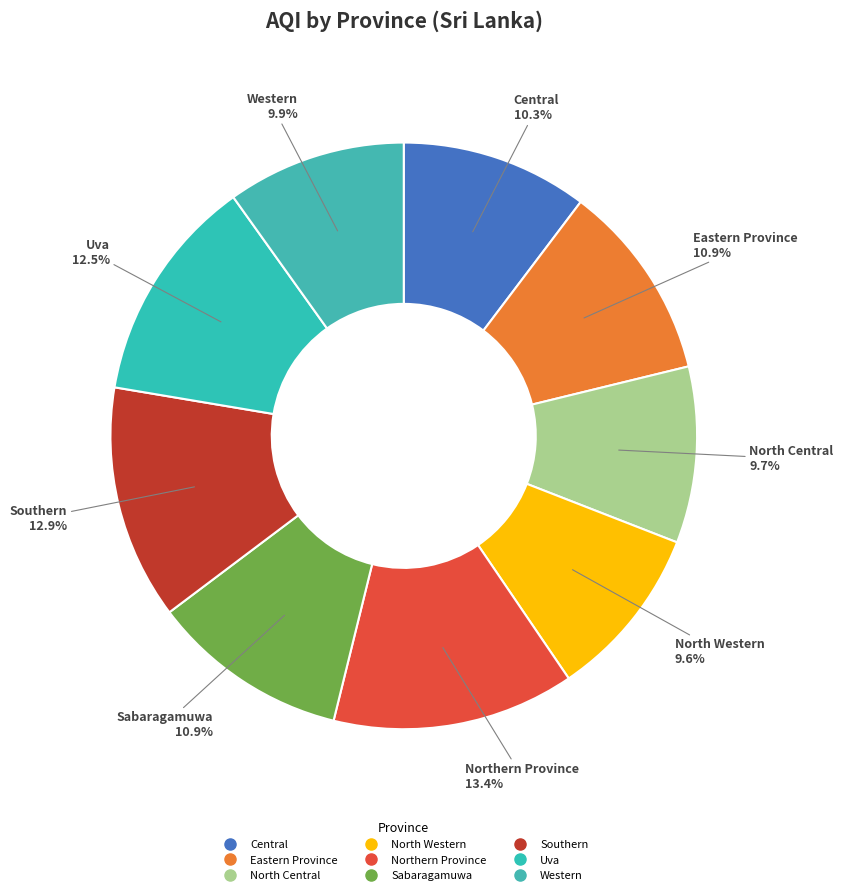

Count the number of slices in the pie.

9